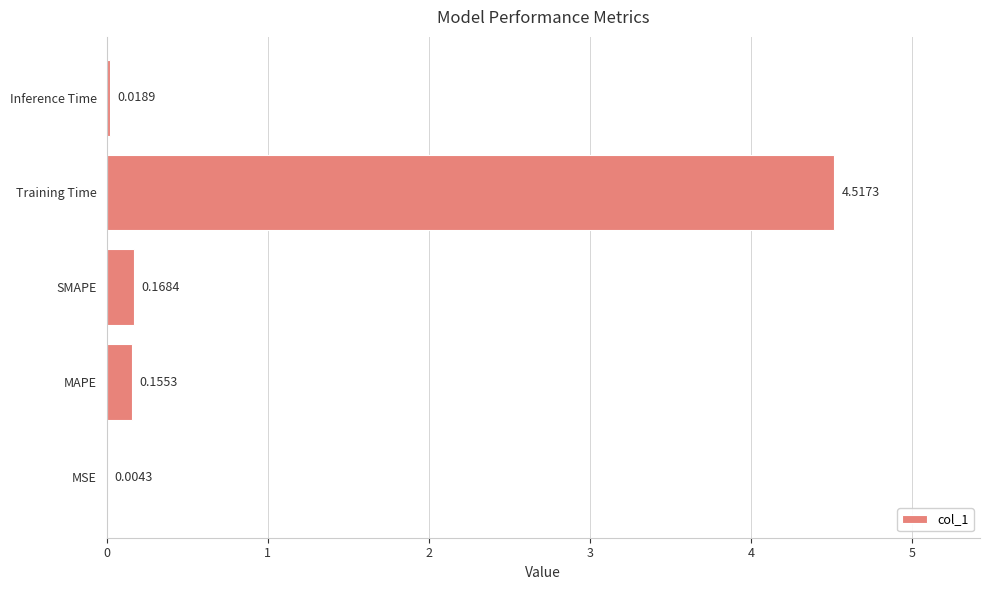

What is the sum of the values at Training Time and MAPE?

4.7